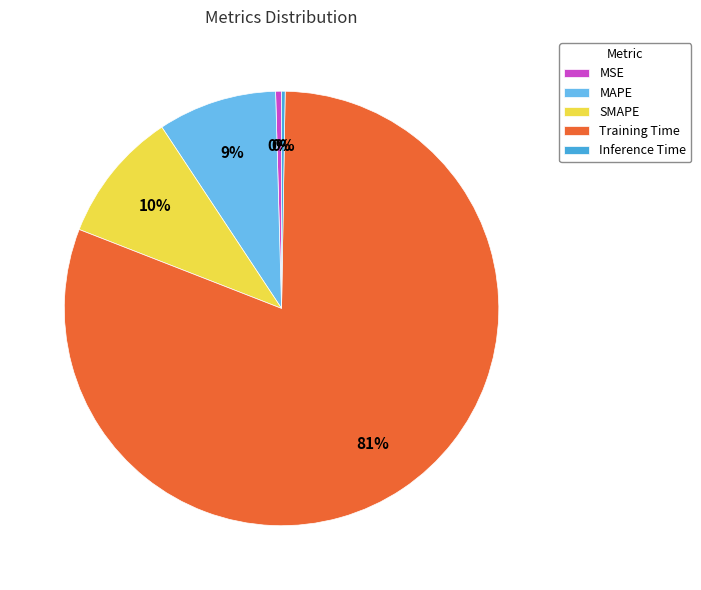

Is it true that Training Time is 88% of the pie?

False